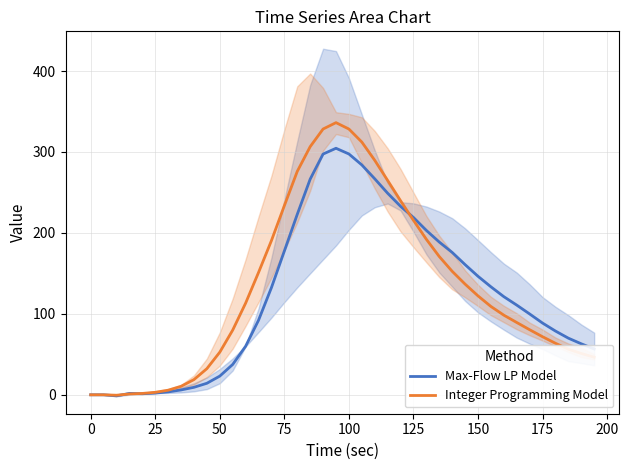

How many data points in Integer Programming Model are above 109?

20